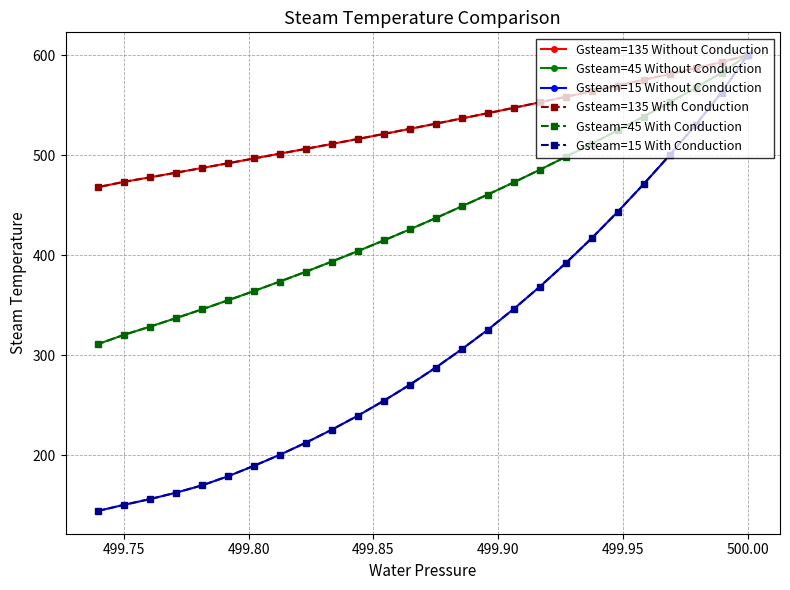

What is the average value of the Gsteam=15 Without Conduction series?

311.6